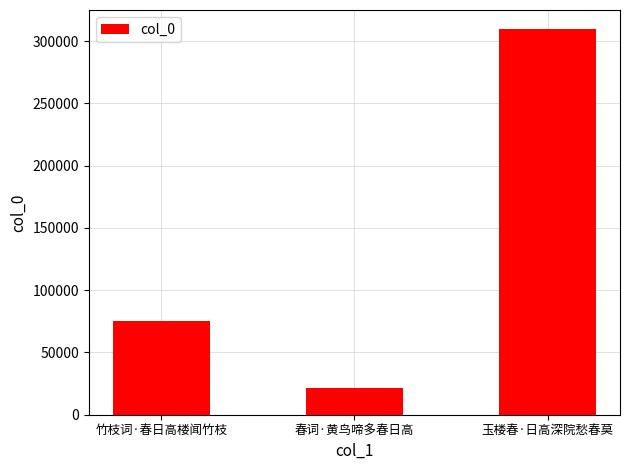

How many categories are shown in the chart?

3